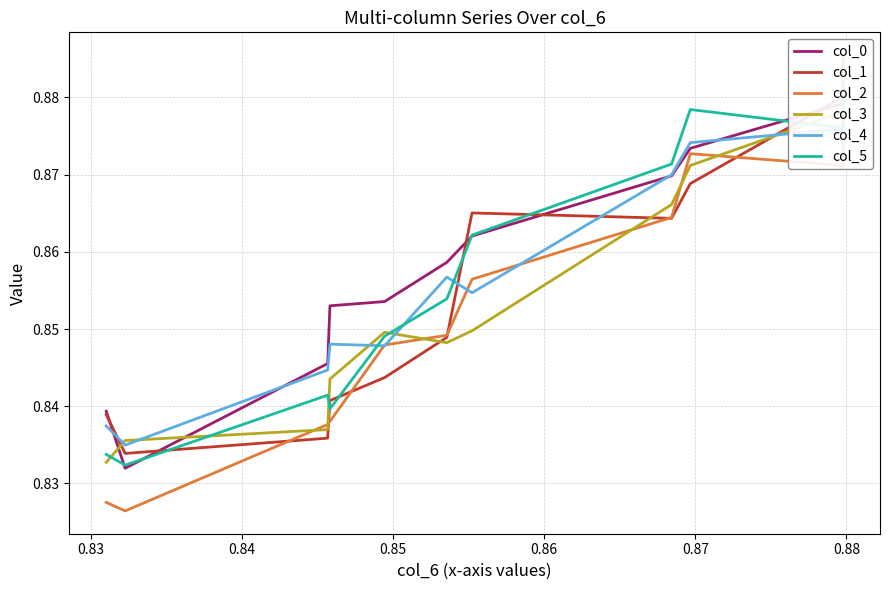

What is the label of the 10th point from the right?

0.83